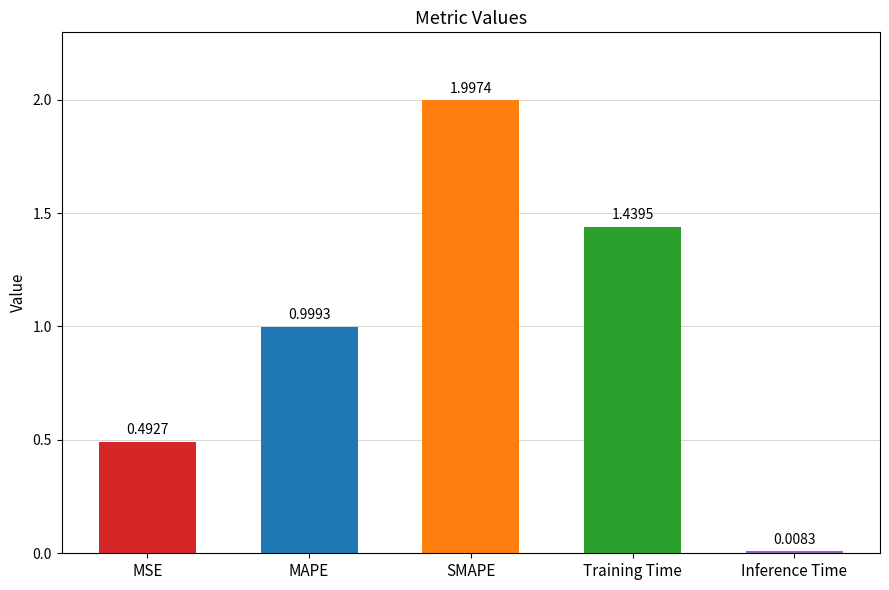

Between SMAPE and MSE, which is larger?

SMAPE